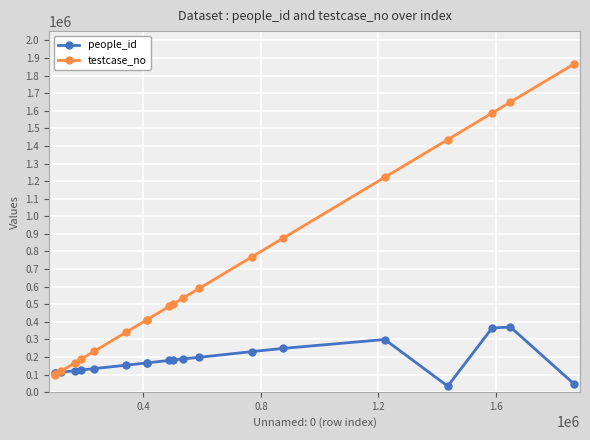

Which series ends up on top after the final intersection of testcase_no and people_id?

testcase_no